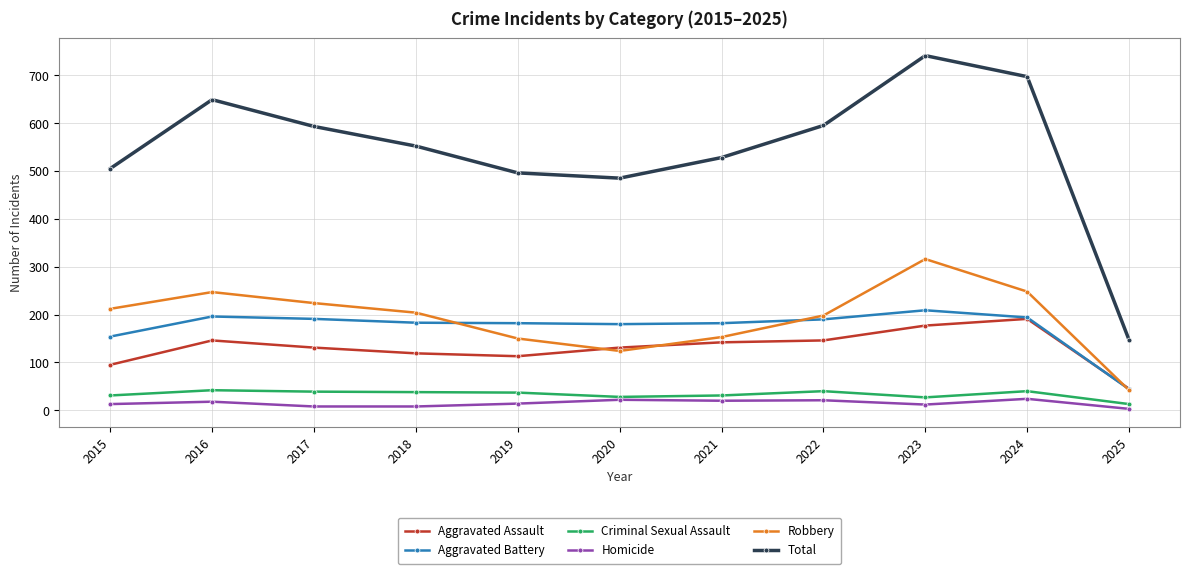

What are all the series names shown in the legend?

Aggravated Assault, Aggravated Battery, Criminal Sexual Assault, Homicide, Robbery, Total